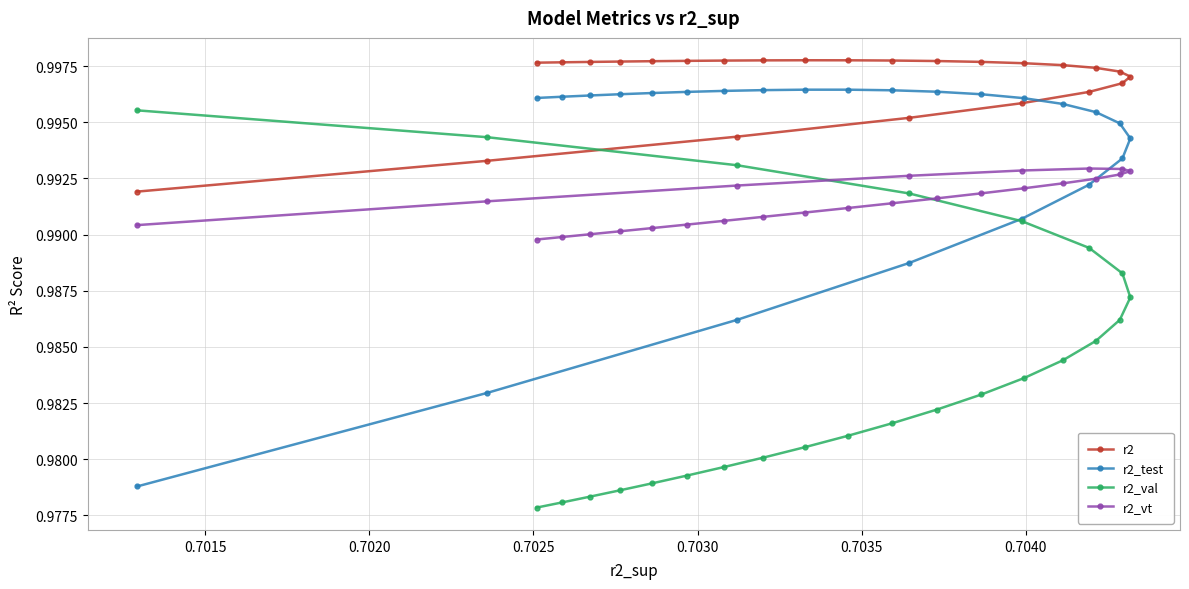

Rank the series by their average value, from lowest to highest.

r2_val, r2_vt, r2_test, r2